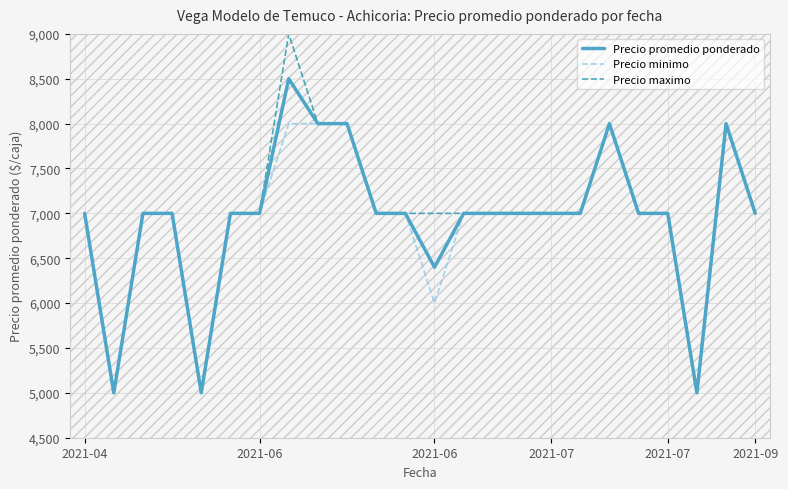

Which series has the widest spread of values?

Precio maximo